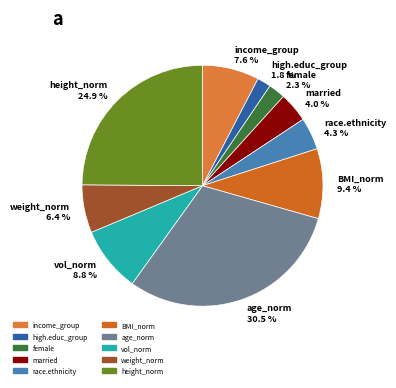

To the nearest percent, what is the average slice percentage?

10%